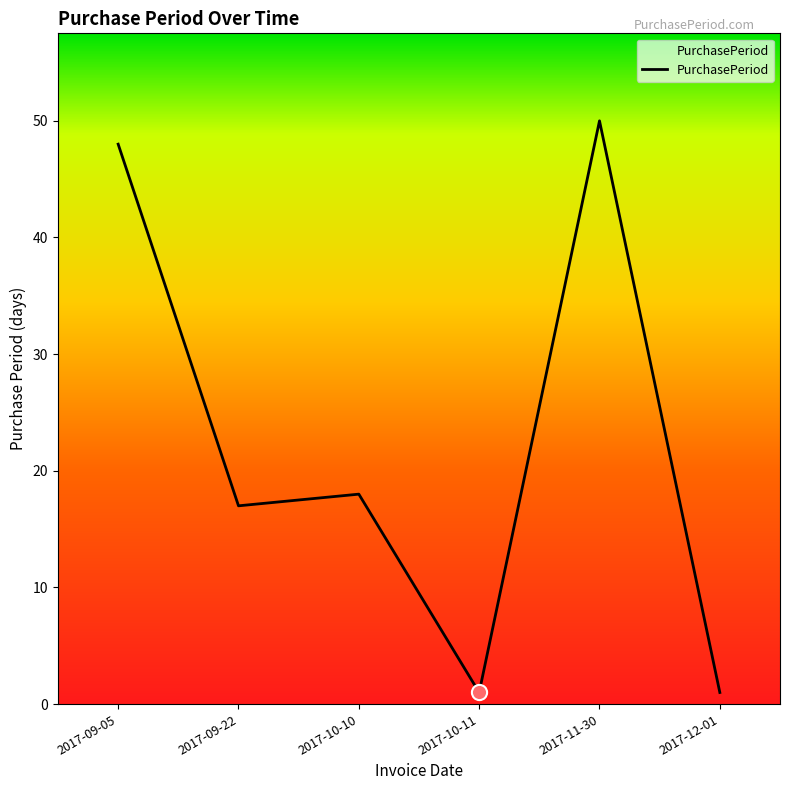

What is the change in value from 2017-10-10 to 2017-10-11?

-17